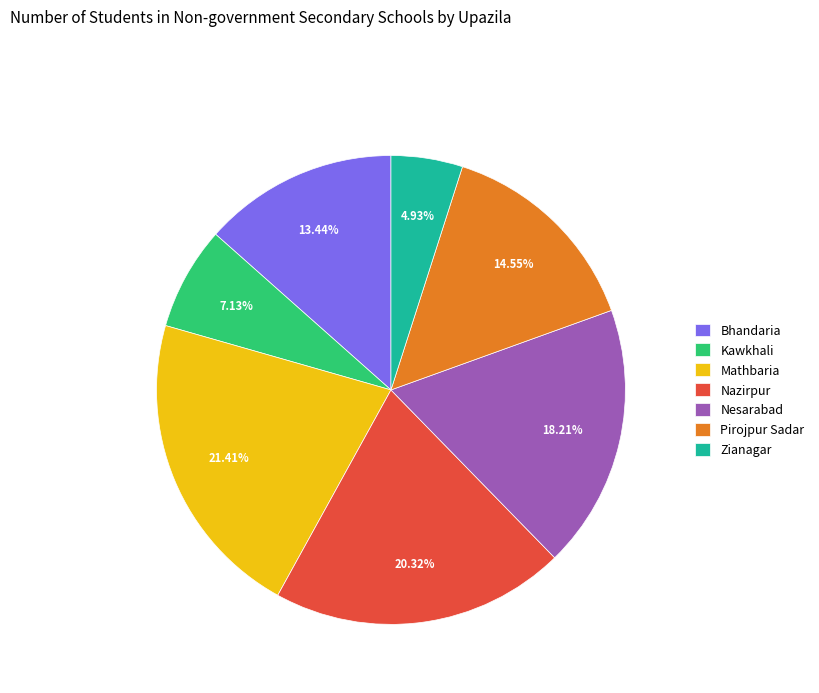

What is the ratio of the value at Nesarabad to the value at Nazirpur?

0.9